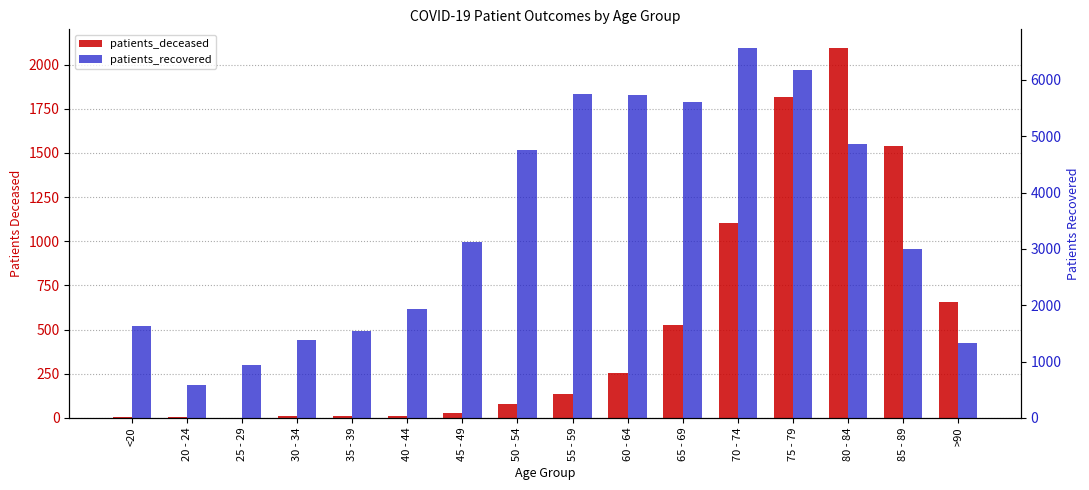

Reading right to left, transcribe all the data shown in this chart.

patients_deceased: >90=657	85 - 89=1541	80 - 84=2095	75 - 79=1814	70 - 74=1106	65 - 69=526	60 - 64=252	55 - 59=138	50 - 54=77	45 - 49=28	40 - 44=13	35 - 39=10	30 - 34=11	25 - 29=2	20 - 24=3	<20=6
patients_recovered: >90=1330	85 - 89=2995	80 - 84=4857	75 - 79=6185	70 - 74=6570	65 - 69=5611	60 - 64=5737	55 - 59=5756	50 - 54=4761	45 - 49=3115	40 - 44=1927	35 - 39=1552	30 - 34=1380	25 - 29=945	20 - 24=578	<20=1630